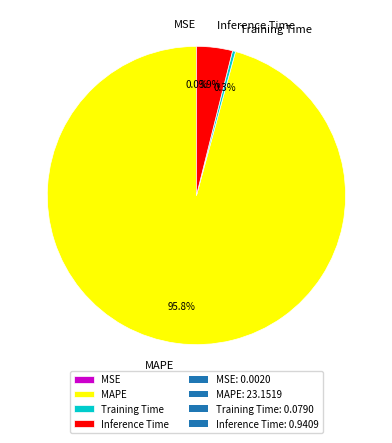

The Training Time slice represents 0% of the pie. True or false?

True